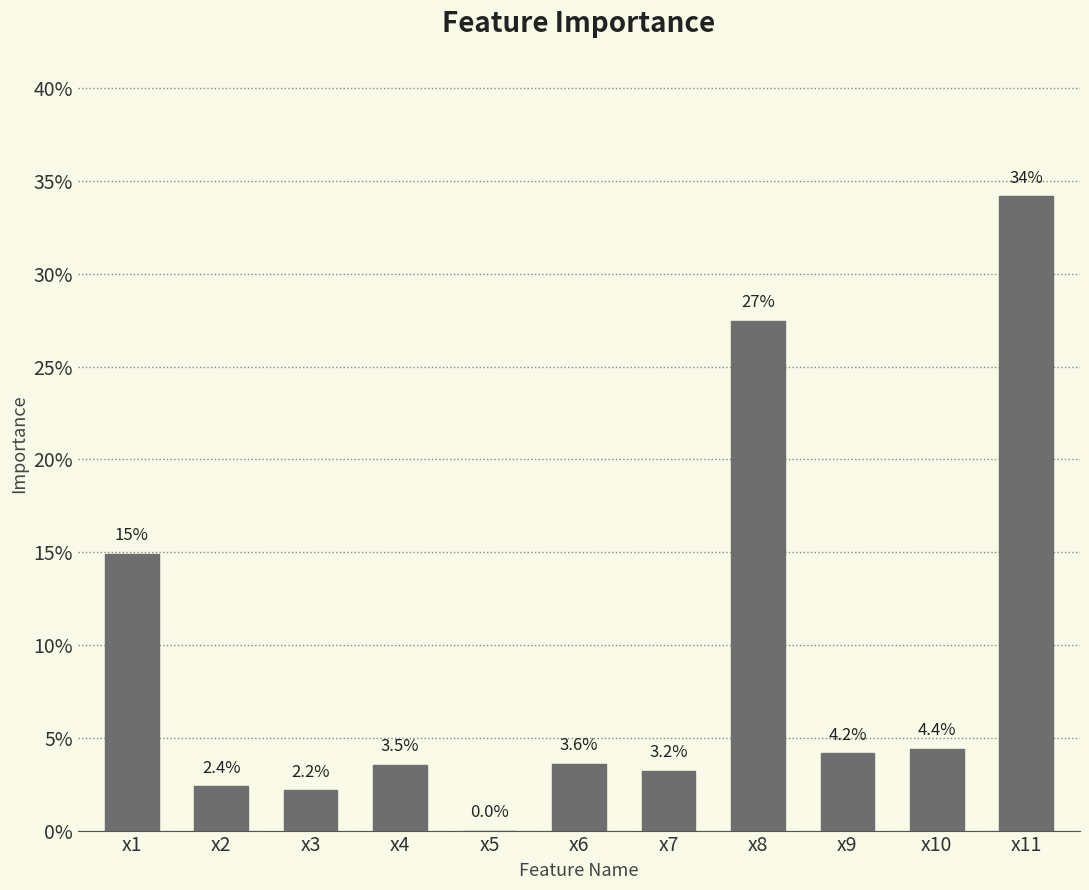

The value at x11 is 0.3. True or false?

True